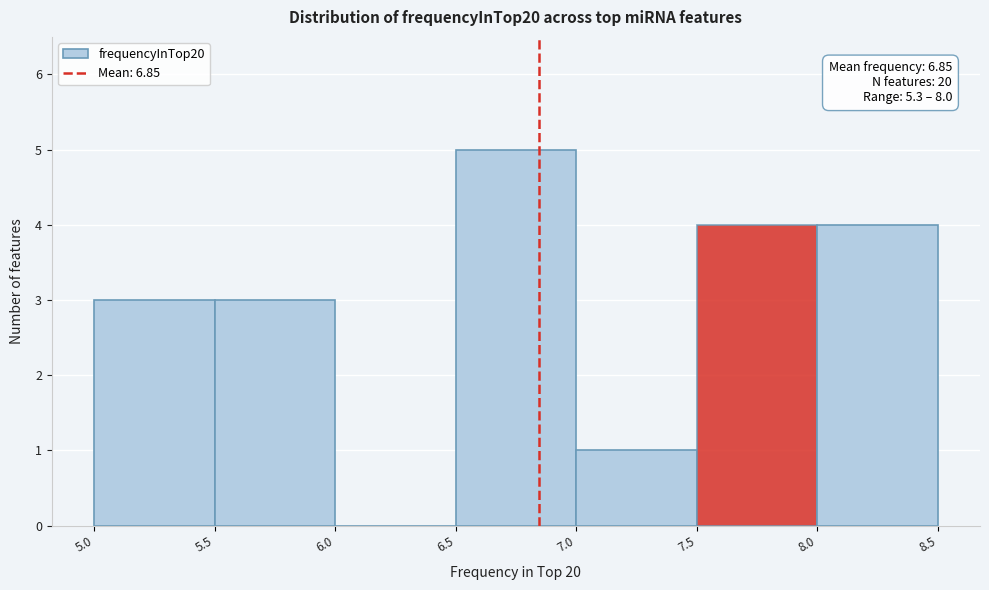

Which range on the x-axis has the tallest bar?

6.5 to 7.0